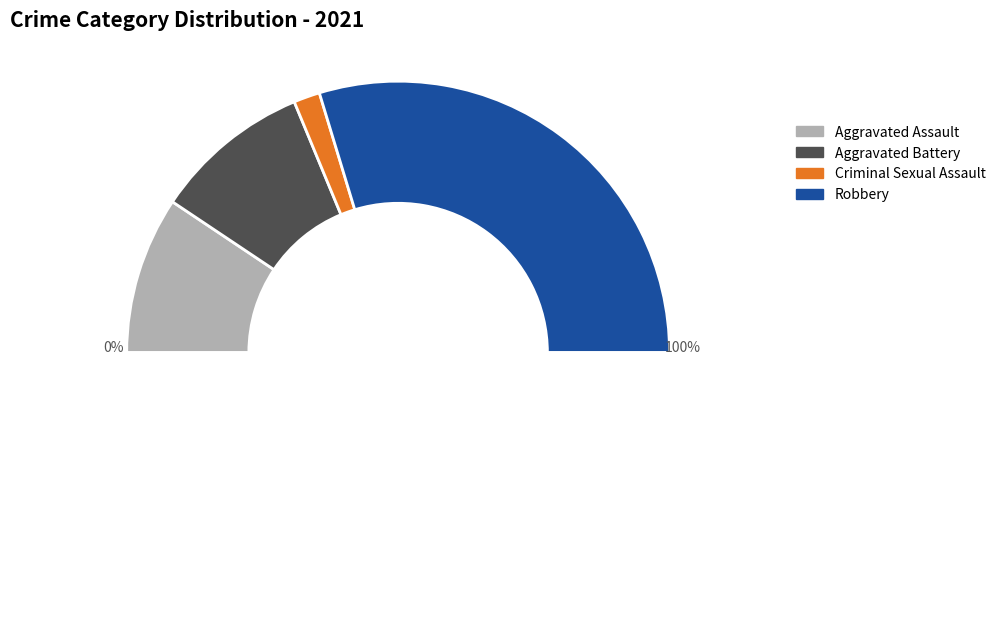

The Aggravated Battery slice represents 19% of the pie. True or false?

True